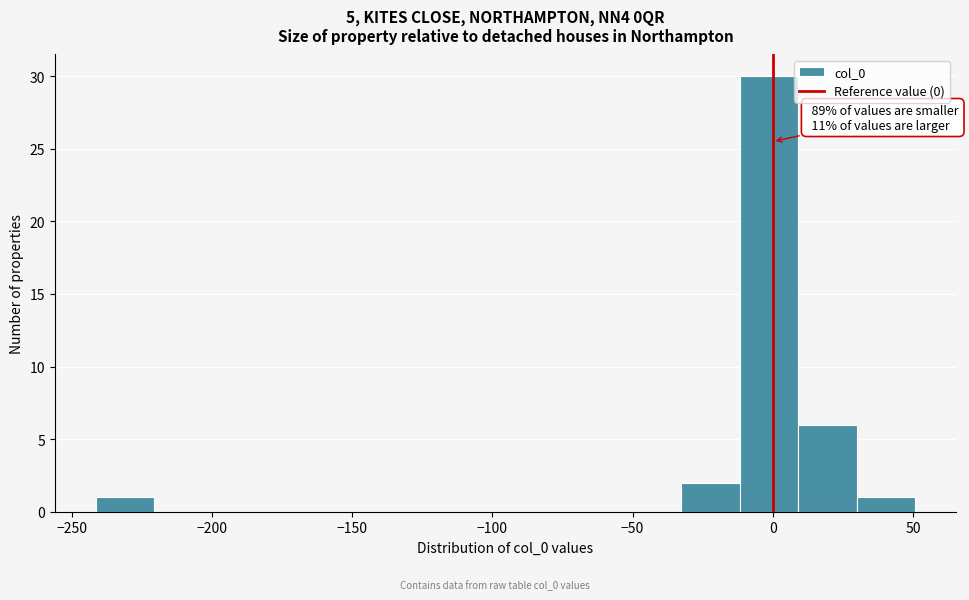

Over which range of the x-axis is the bar tallest?

-10 to 10